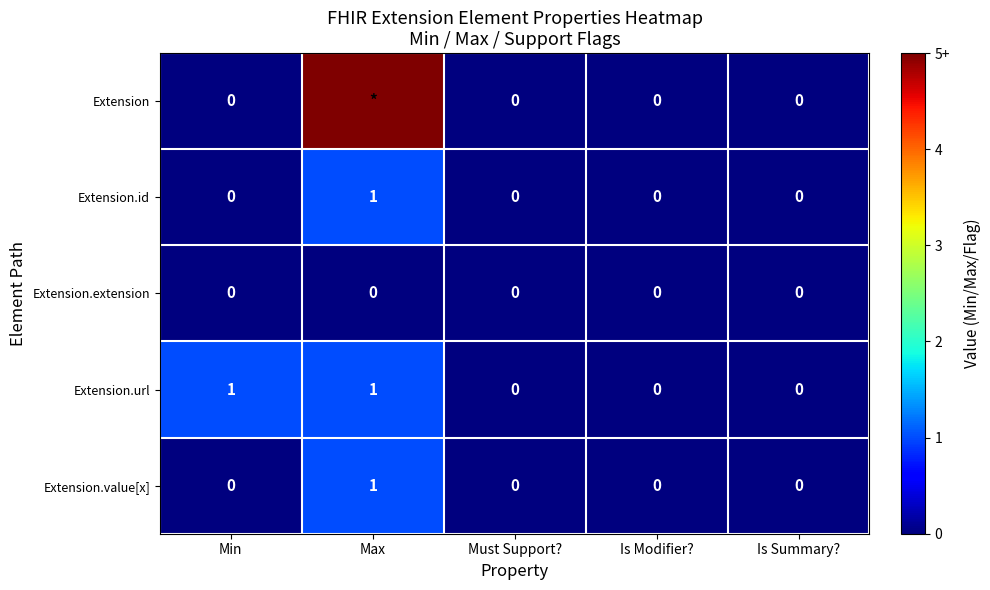

True or false: Extension.url has a value of 1 at Max.

True